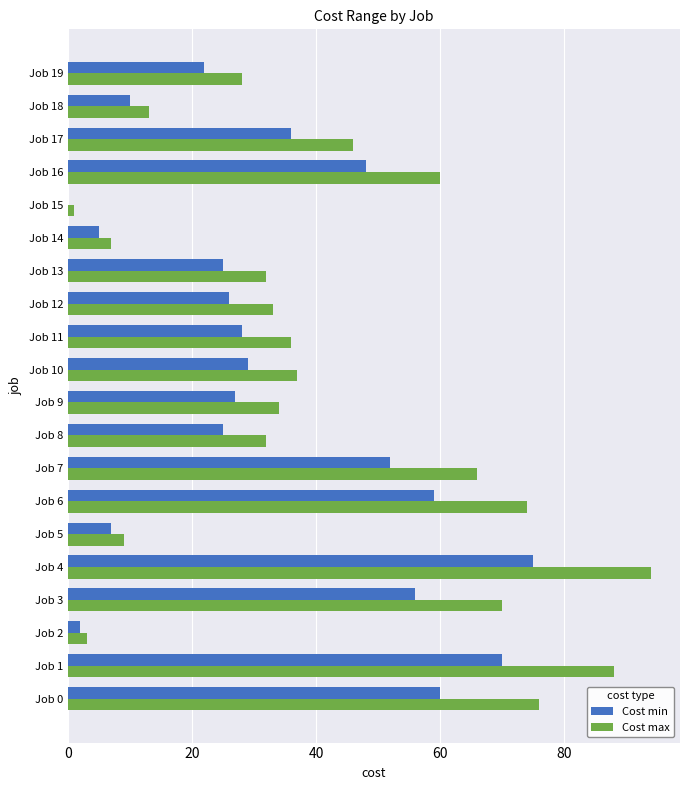

Which series changed the most between Job 6 and Job 8?

Cost max